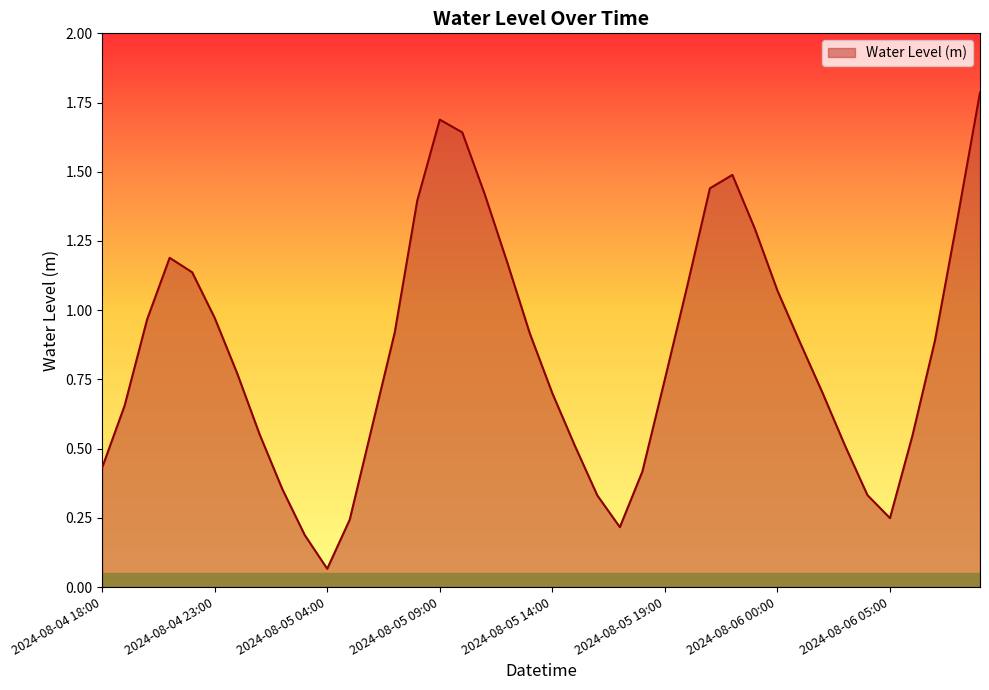

What is the maximum value shown in the chart?

1.8